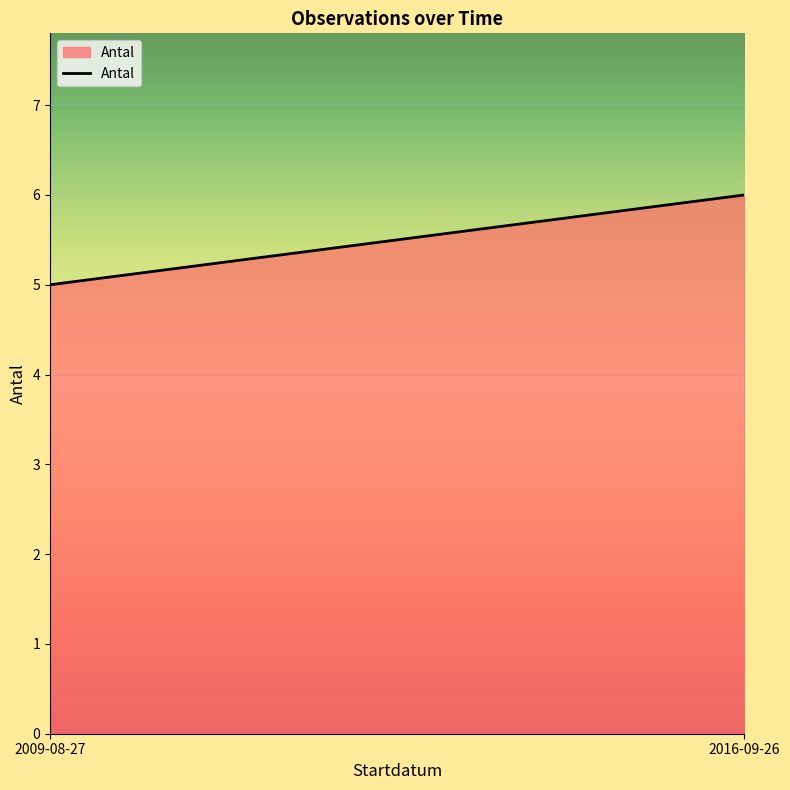

Count the number of data series in this chart.

1